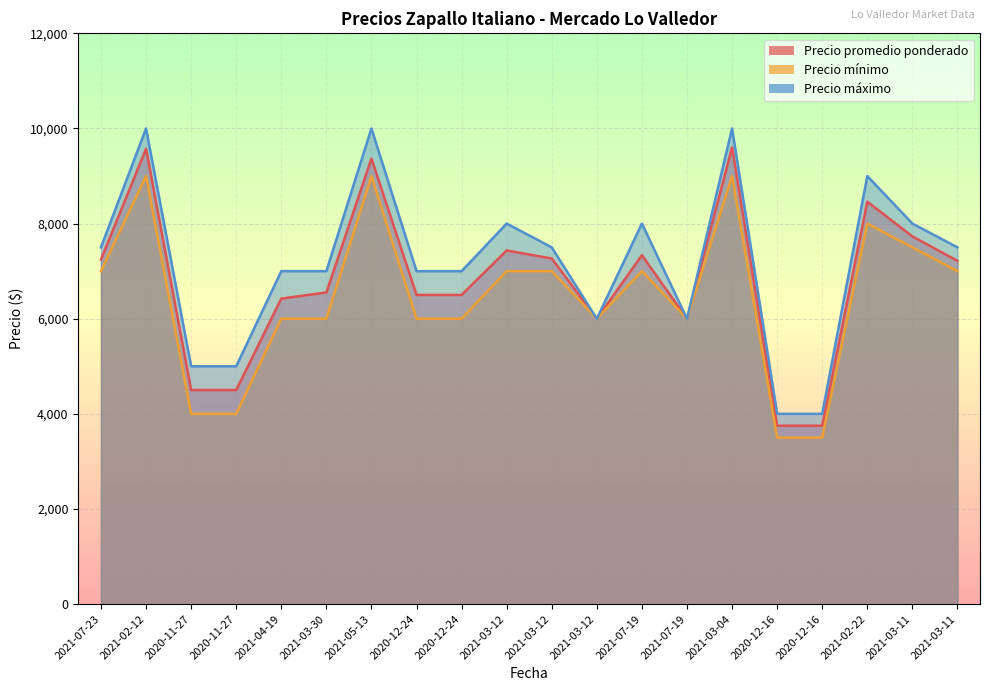

What is the lowest value of the Precio mínimo series?

3500